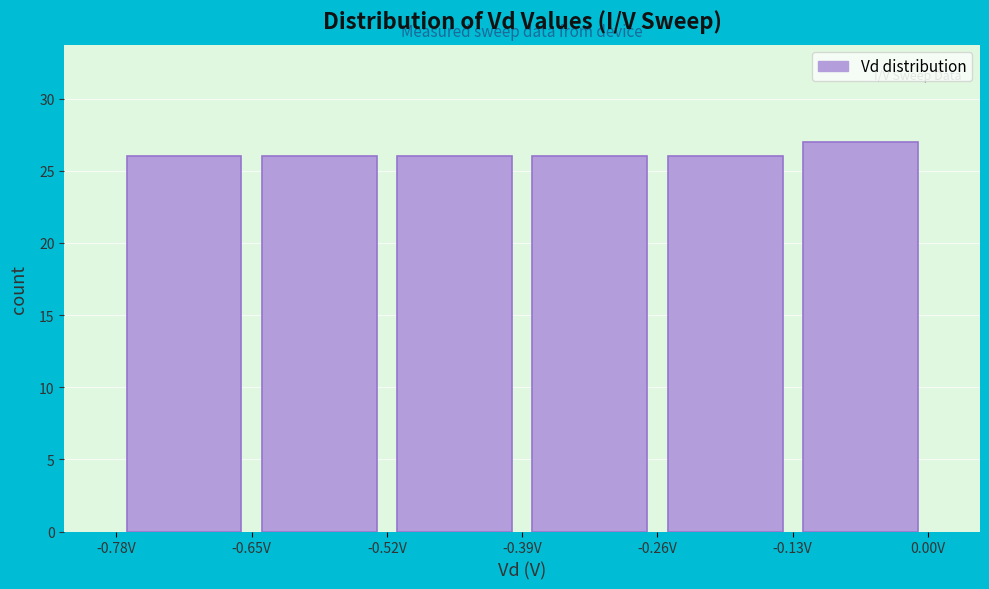

Reading left to right, transcribe this chart: for each bar, give the range it covers on the x-axis and its height. Neither the bar edges nor the heights are printed on the chart, so give them approximately, as read against the axes.

-0.78 to -0.65: 26
-0.65 to -0.52: 26
-0.52 to -0.39: 26
-0.39 to -0.26: 26
-0.26 to -0.13: 26
-0.13 to 0.00: 27